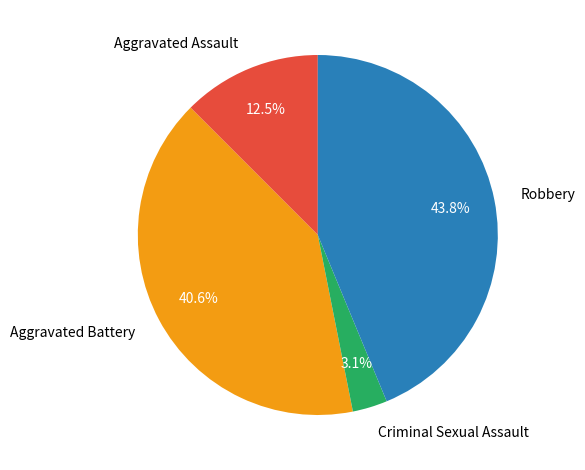

Does Criminal Sexual Assault represent more than half of the total?

No